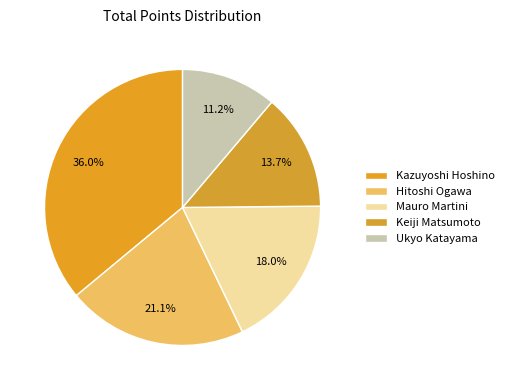

How many slices are in this pie chart?

5